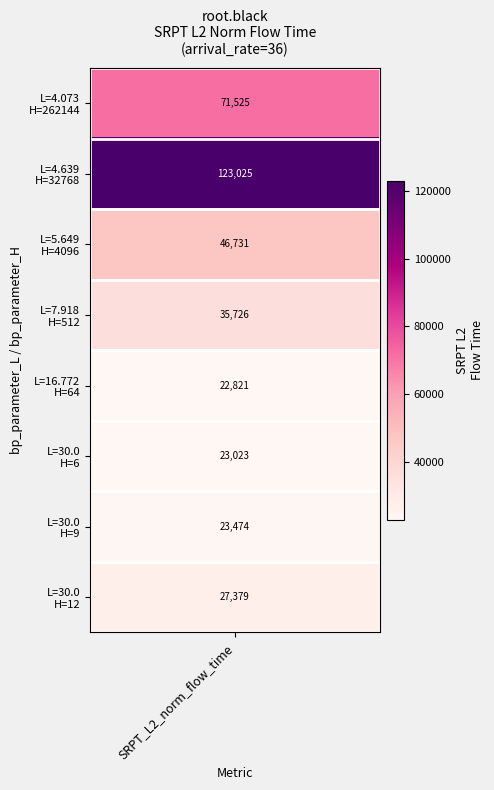

What is the smallest value displayed?

22821.5